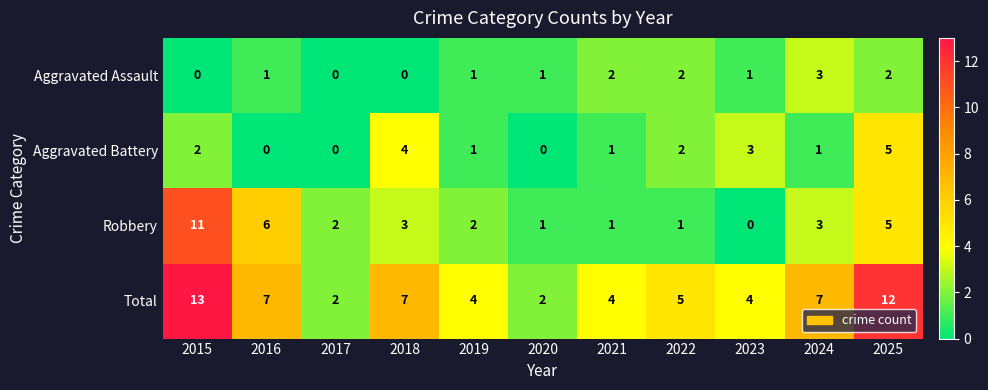

The Total series shows 13 at 2015. True or false?

True